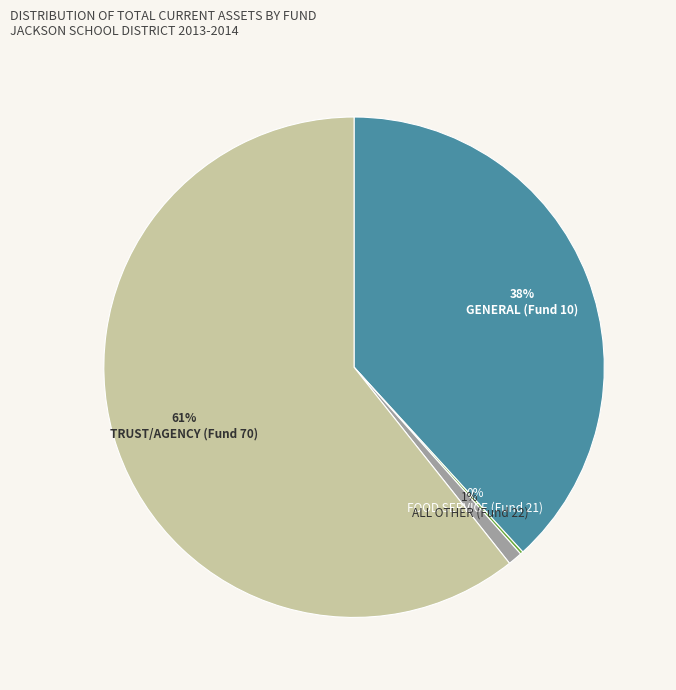

Is there a majority slice in this chart?

Yes